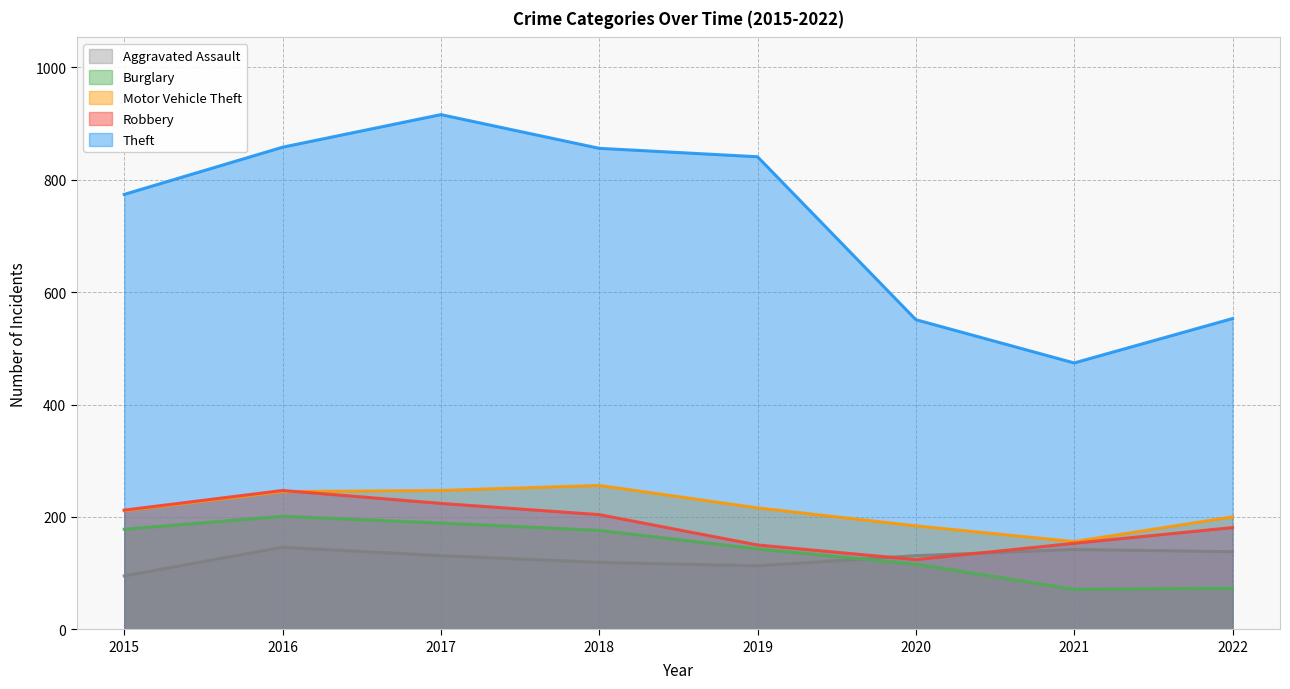

How many values in the Theft series are below 841?

4